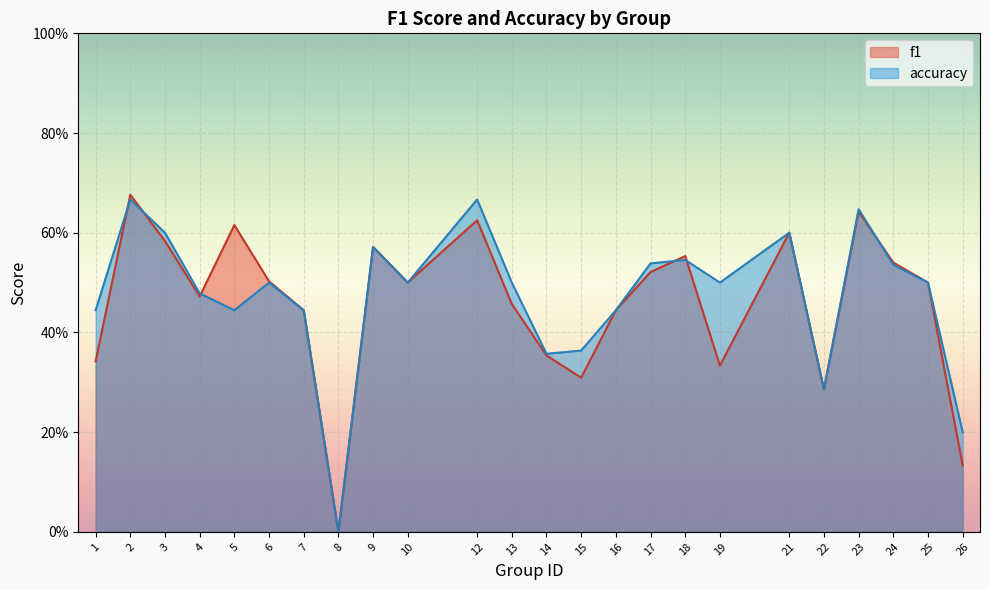

Which category has the highest value across all series?

2